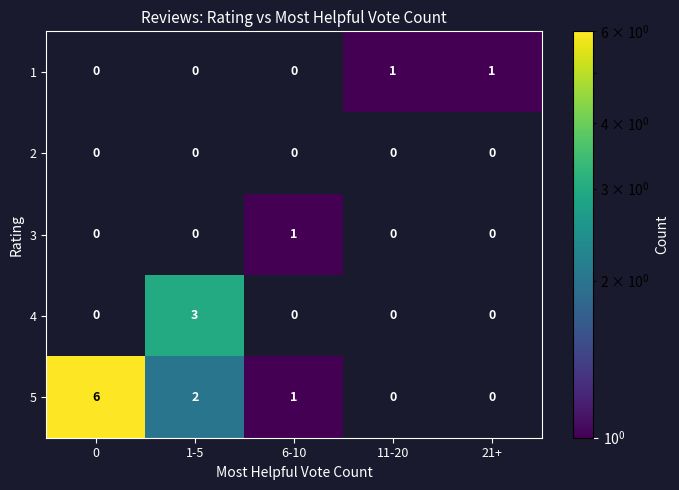

What is the maximum value shown in the chart?

6.0